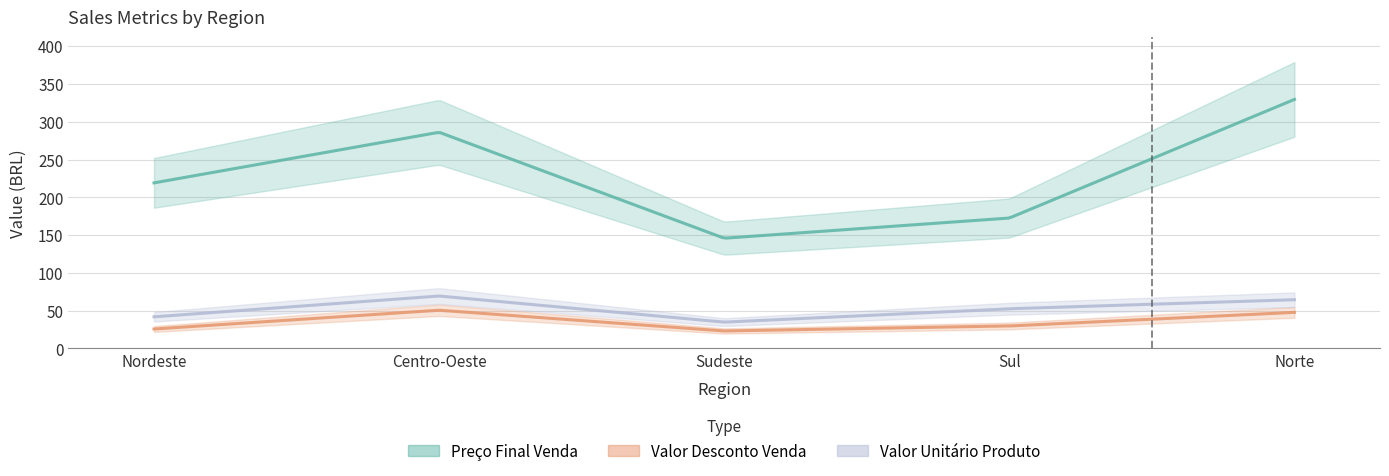

Which has a higher value, Norte or Sul?

Norte